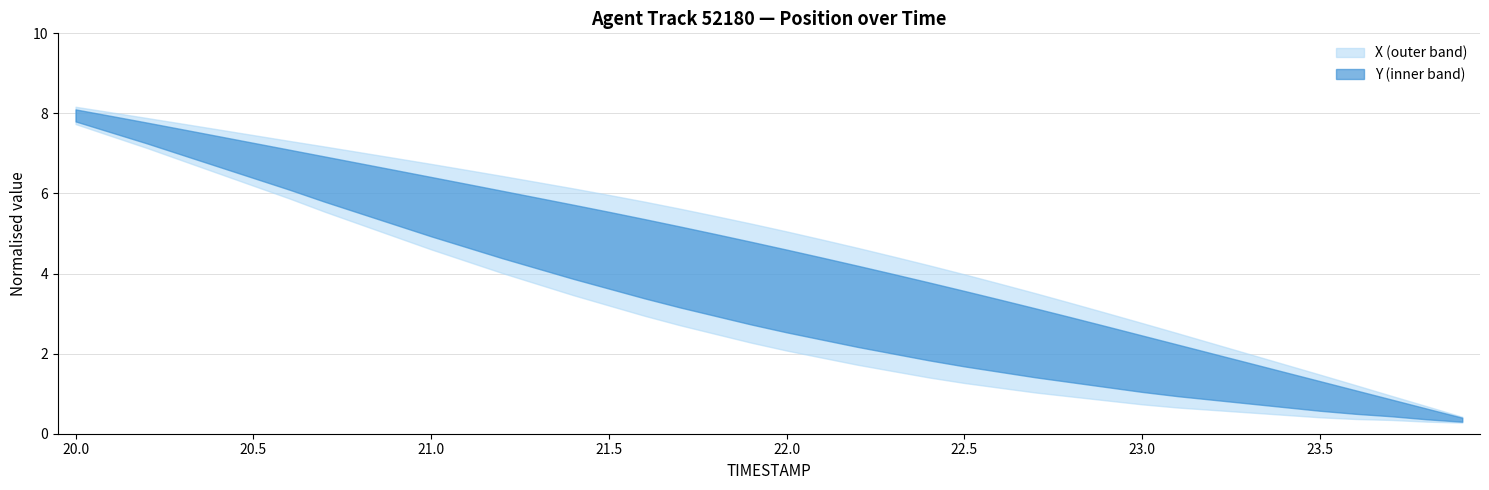

List the series in order of their overall mean, highest first.

Y, X